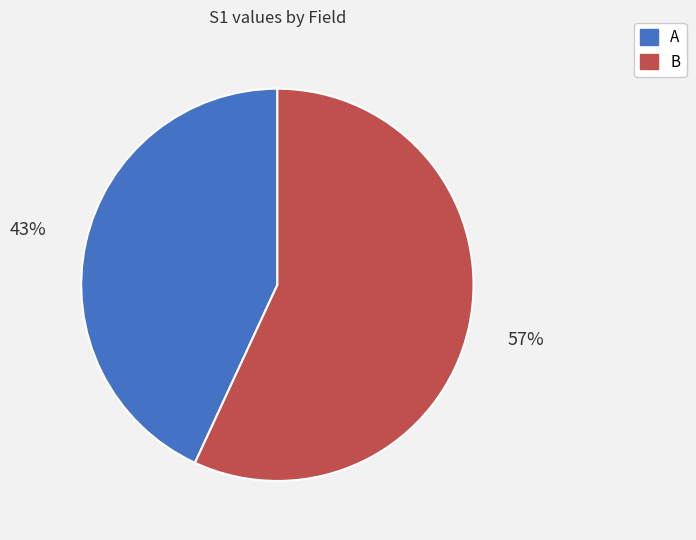

True or false: B accounts for 45% of the total.

False